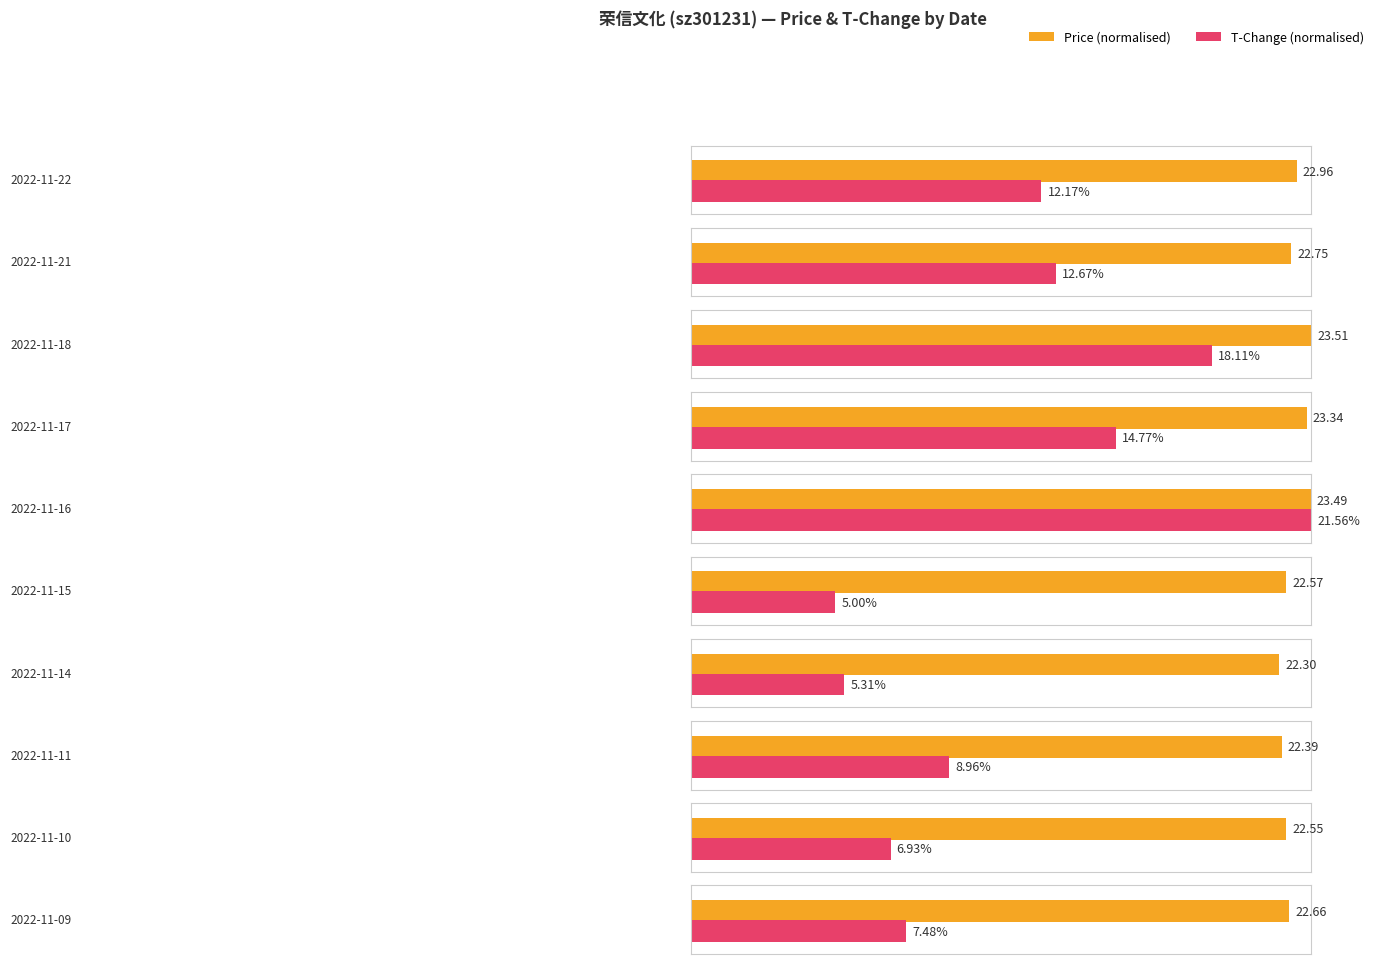

True or false: t_change has a value of 12.7 at 2022-11-21.

True